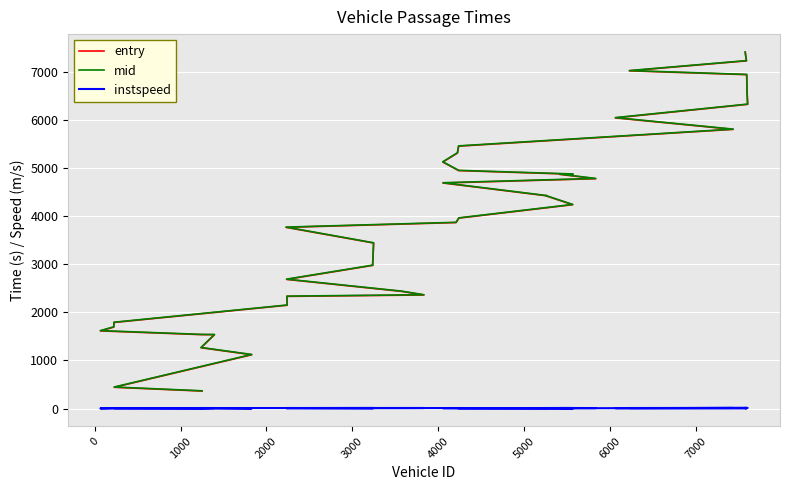

What is the label of the 36th point from the right?

3000